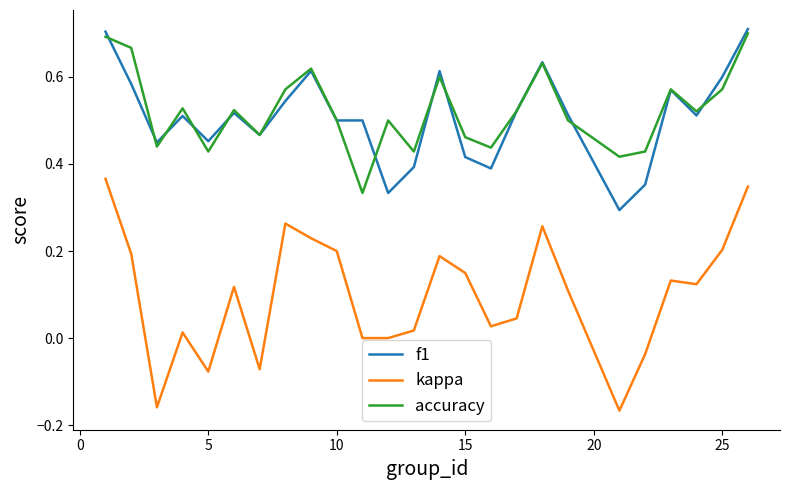

True or false: accuracy and kappa intersect in this chart.

False